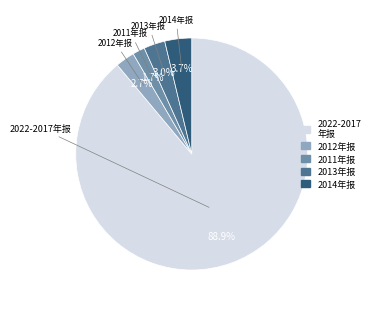

Which has a higher value, 2012年报 or 2014年报?

2014年报